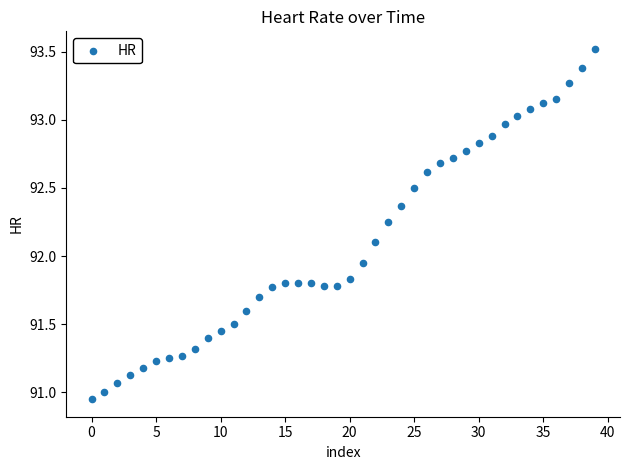

What is the range of Y values (max minus min)?

2.6